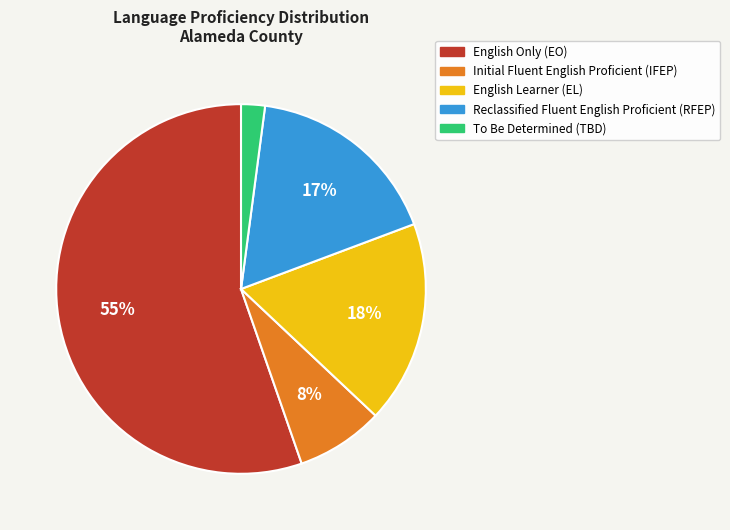

Which slice is the largest?

English Only (EO)